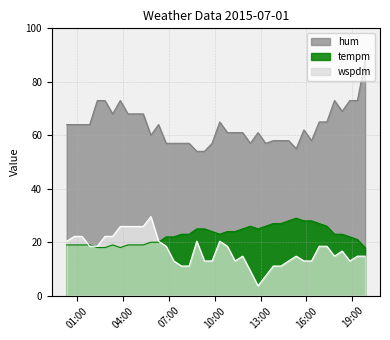

True or false: wspdm has more than 0 interior local peaks.

True